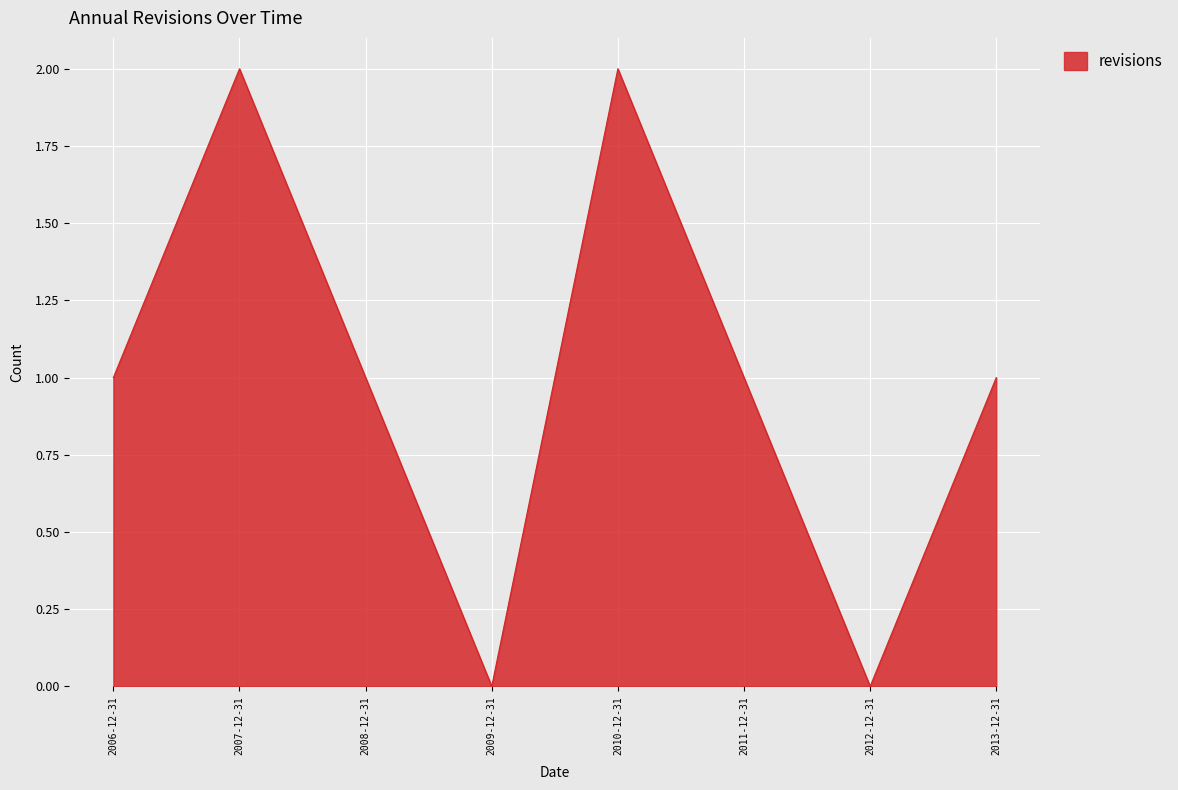

How many lines are shown in the chart?

1